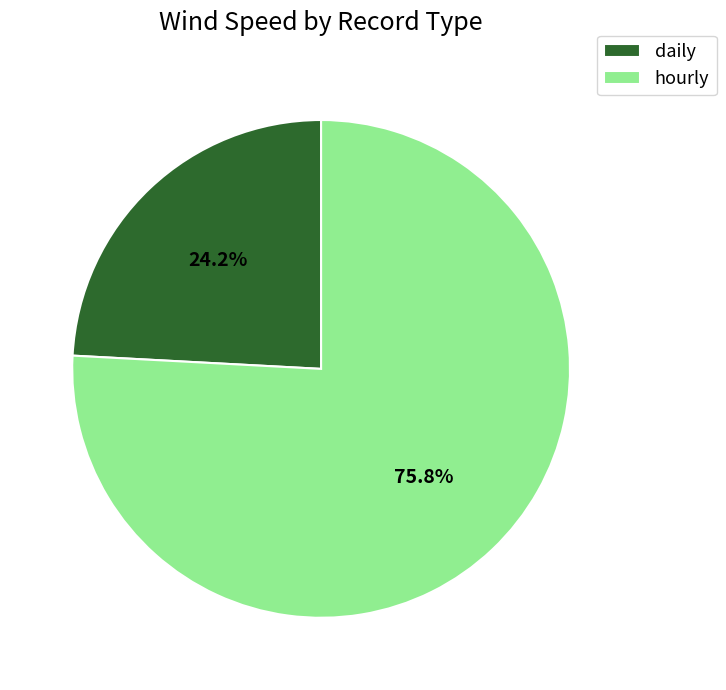

What is the smallest slice in the pie chart?

daily